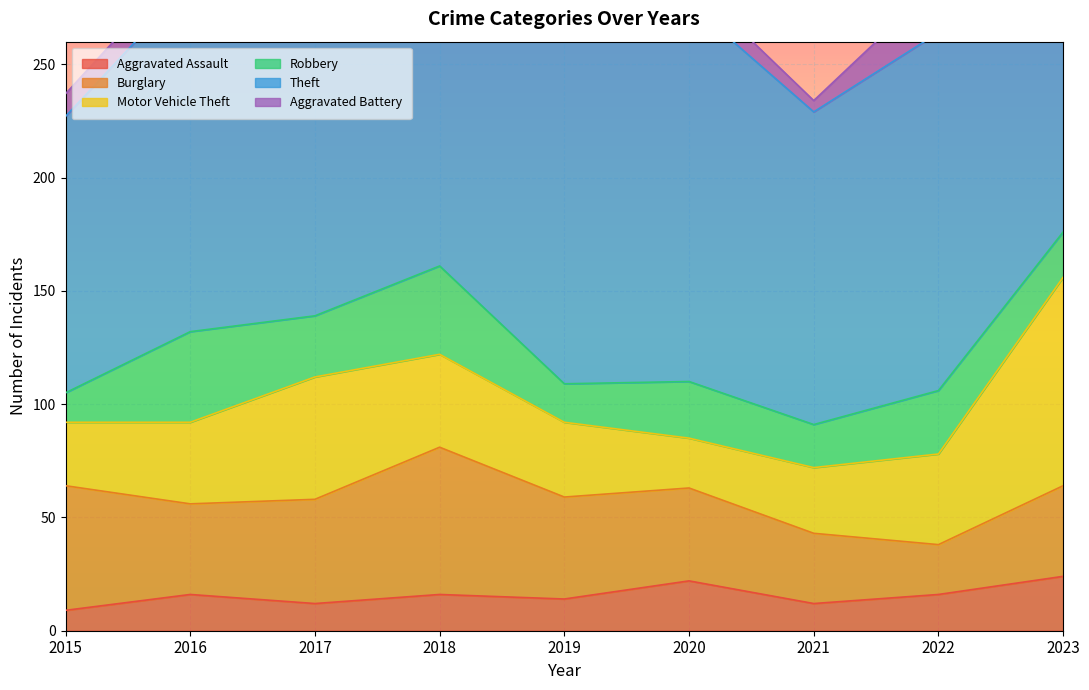

True or false: Motor Vehicle Theft and Theft cross at least once.

False